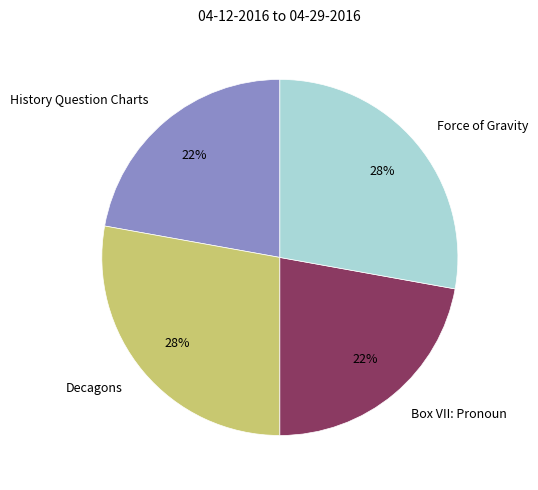

To the nearest percent, what portion does Box VII: Pronoun represent?

22%